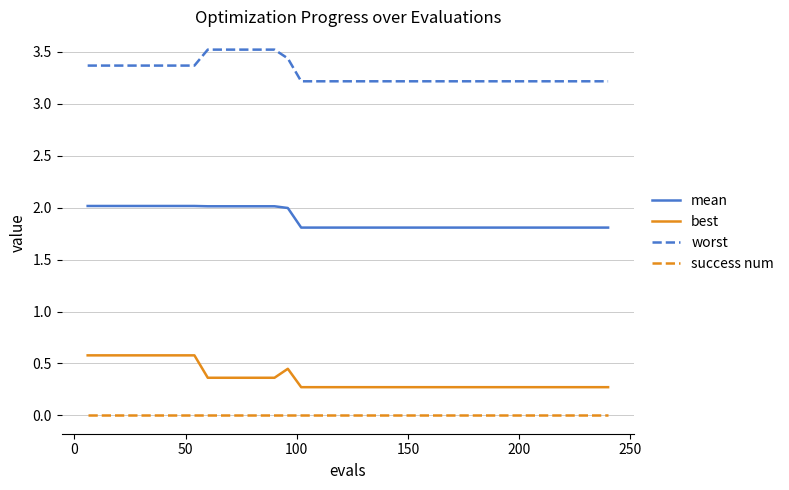

List the series in order of their peak value, highest first.

worst, mean, best, success num